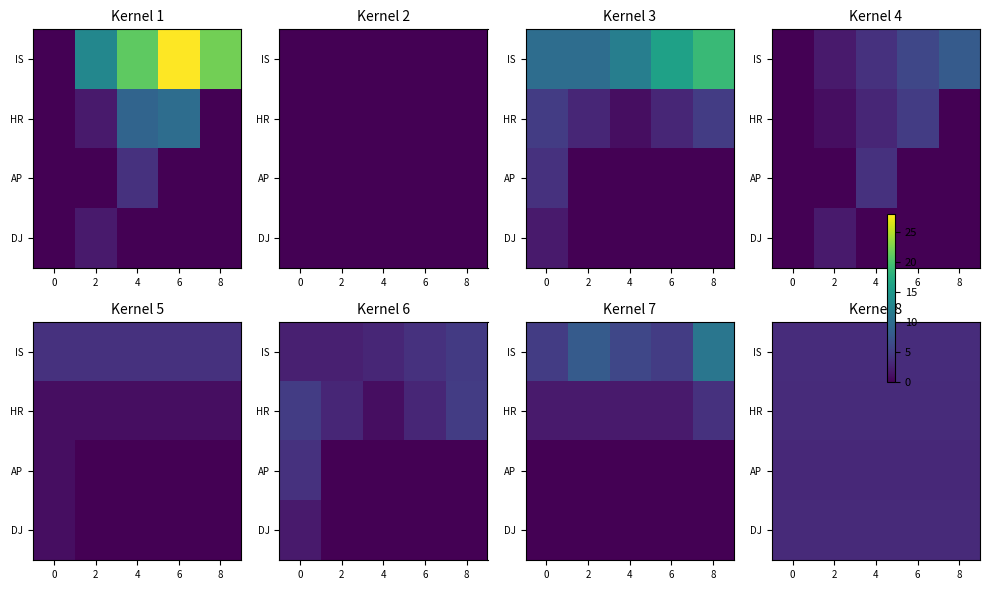

How many categories are shown in the chart?

5